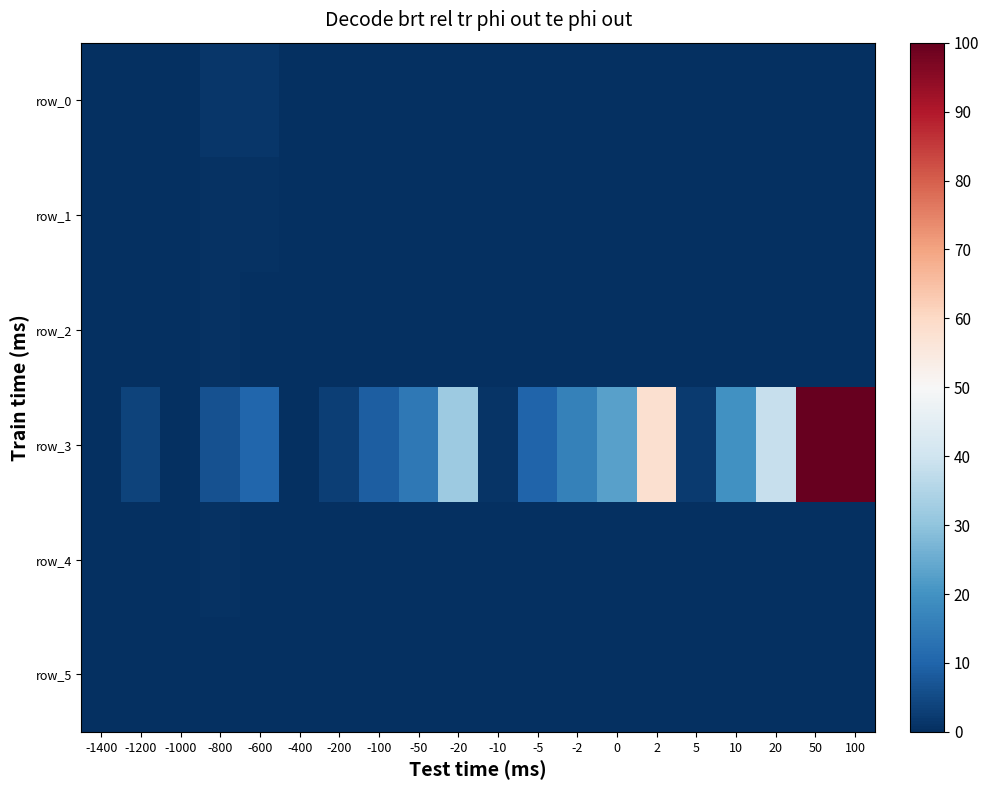

At how many categories does at least one series exceed 36?

4